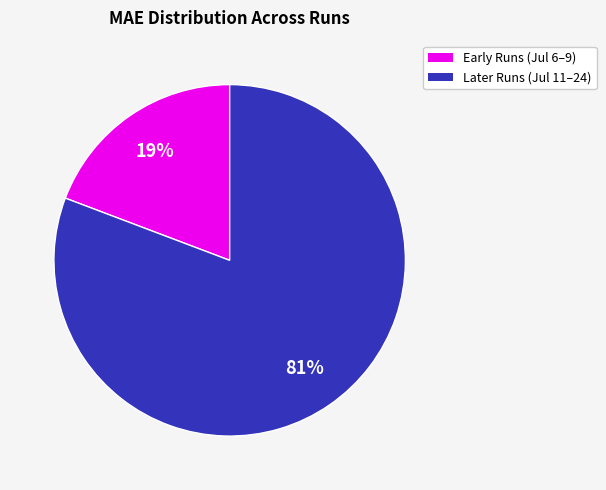

Rank the categories by value from lowest to highest.

Early Runs (Jul 6–9), Later Runs (Jul 11–24)